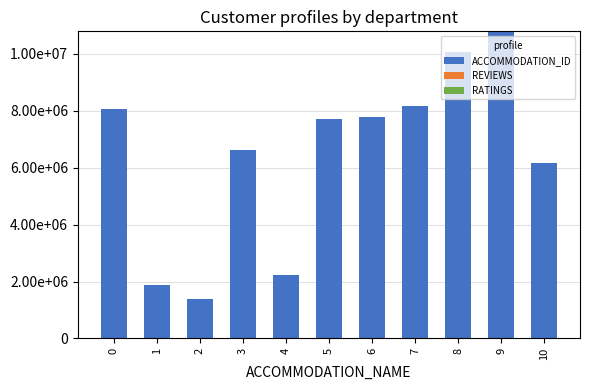

Are the bars horizontal?

No